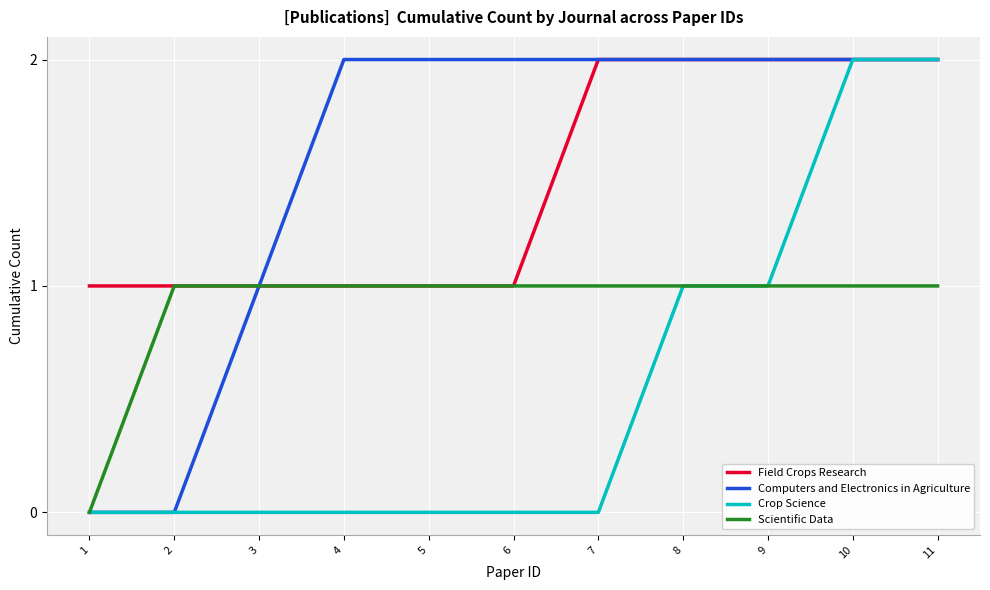

Reading left to right, extract all data points from this chart.

Field Crops Research: 1	1	1	1	1	1	2	2	2	2	2
Computers and Electronics in Agriculture: 0	0	1	2	2	2	2	2	2	2	2
Crop Science: 0	0	0	0	0	0	0	1	1	2	2
Scientific Data: 0	1	1	1	1	1	1	1	1	1	1